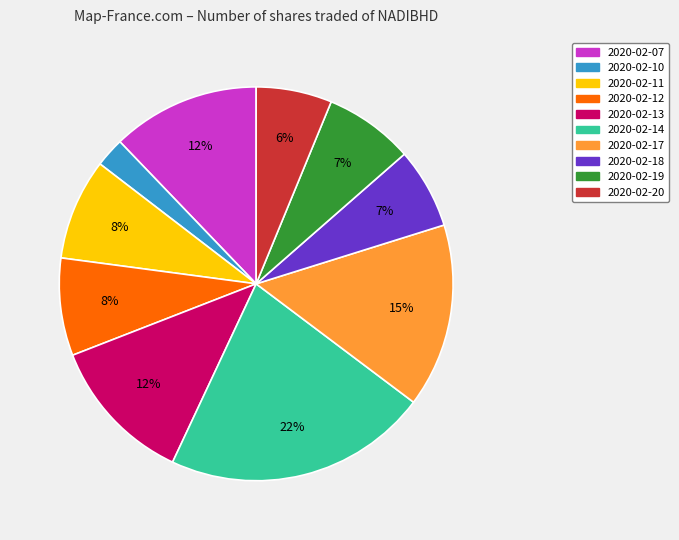

To the nearest percent, what portion does 2020-02-17 represent?

15%